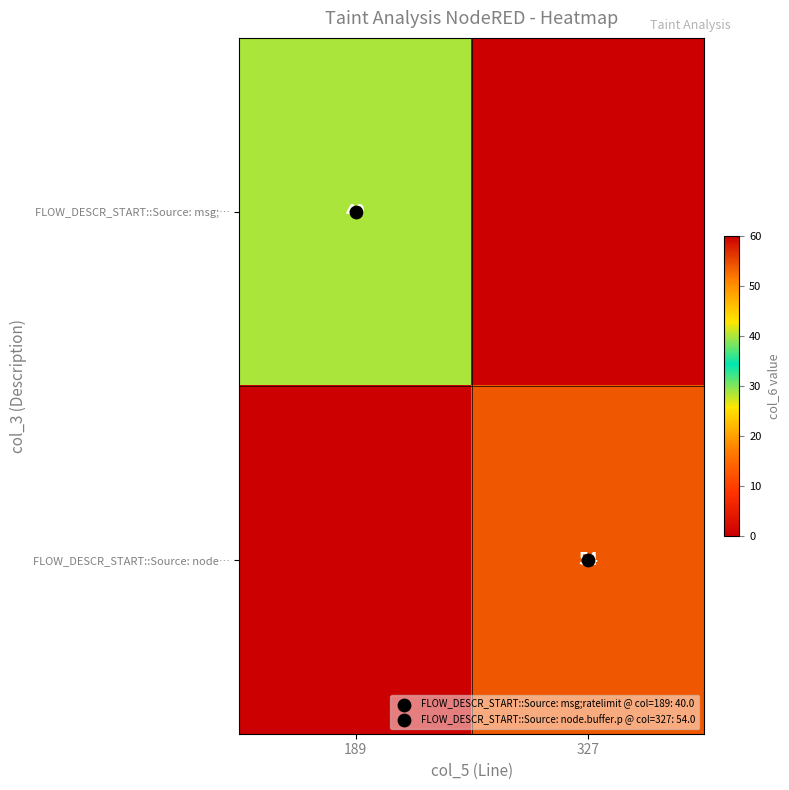

How many distinct data groups are displayed?

2